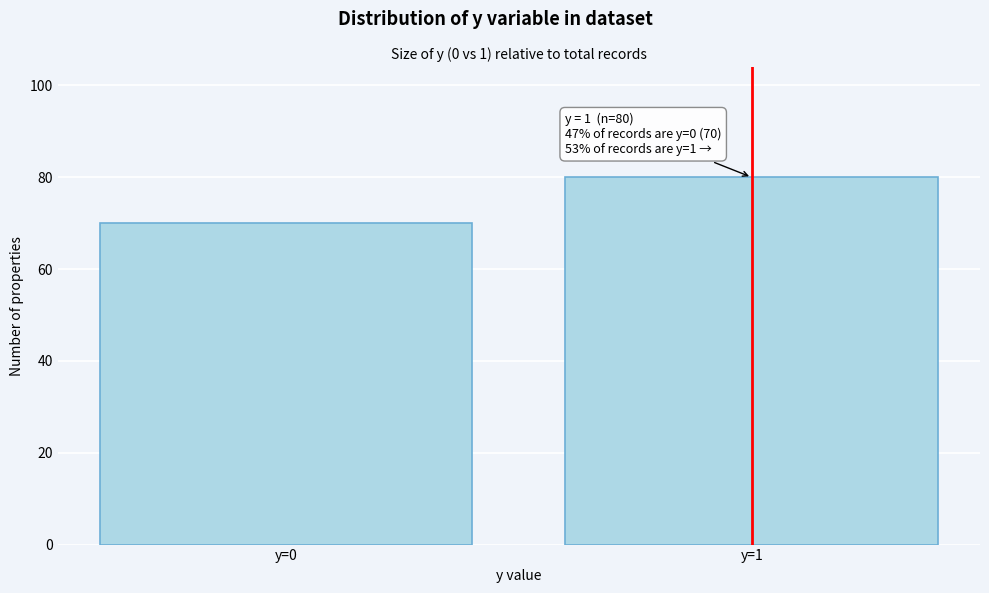

Reading left to right, what are all the values shown in this chart?

70	80